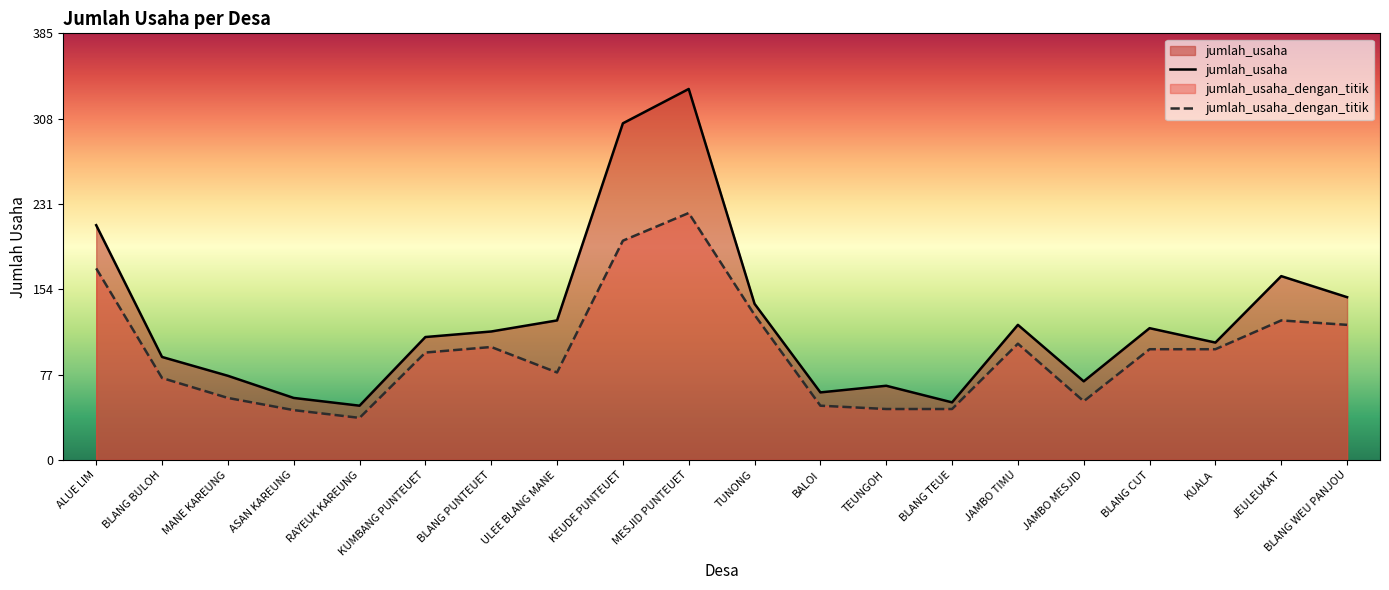

Read the jumlah_usaha value at JAMBO TIMU, to the nearest 5.

120